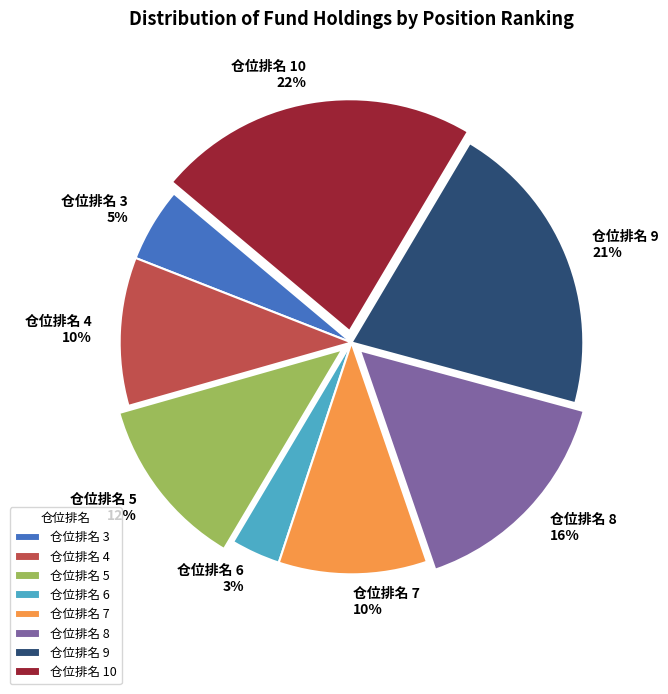

To the nearest percent, what is the difference between the largest and smallest slice percentages?

19%